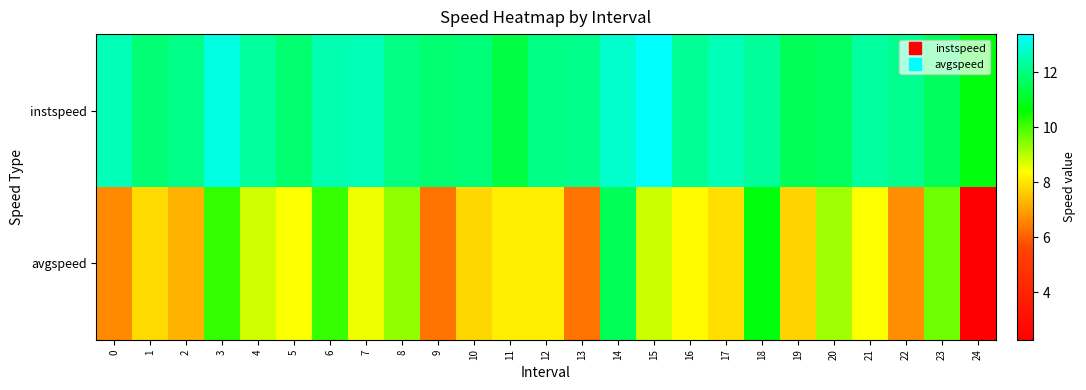

What is the total value across all series at 17?

20.5